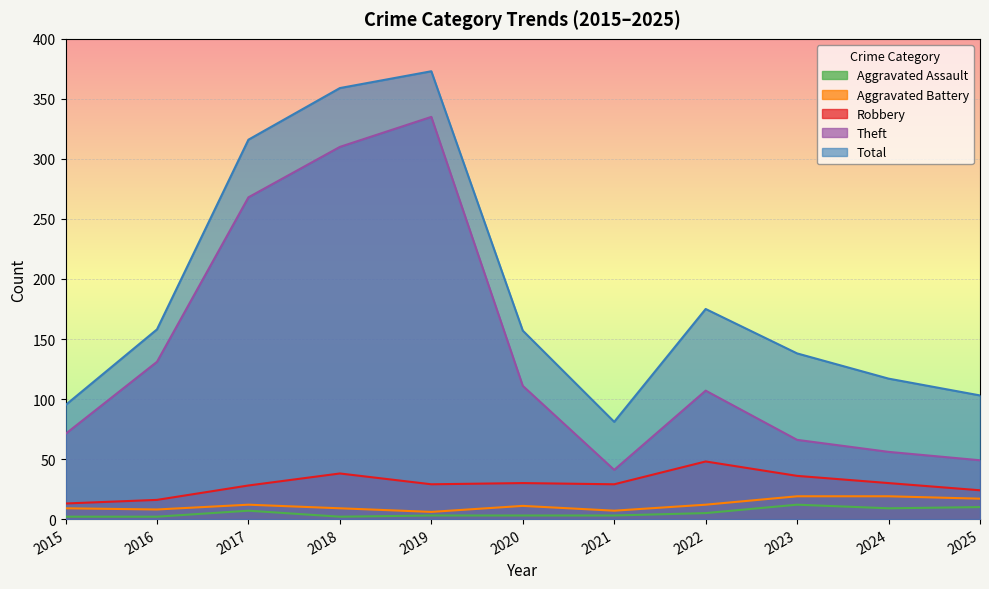

Which series has the largest total across all categories?

Total